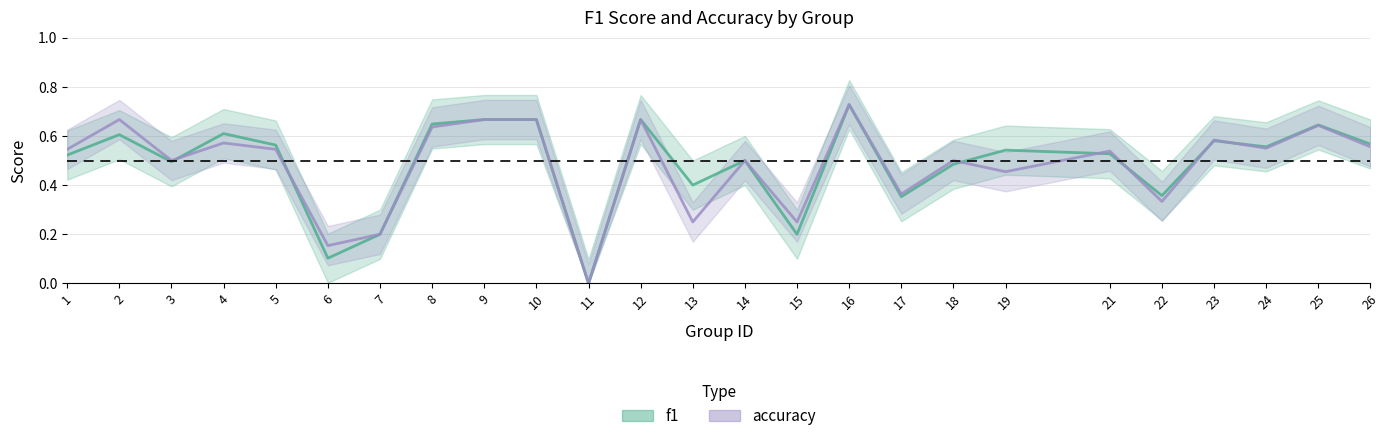

Is the value of f1 at 7 greater than the value of accuracy at 22?

No